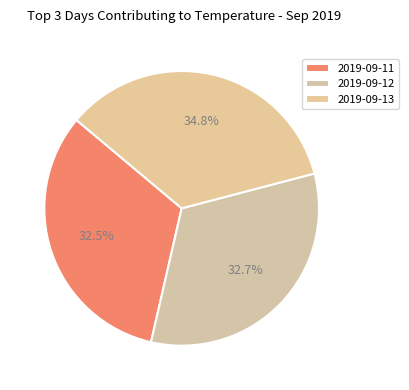

Which slice is the smallest?

2019-09-11